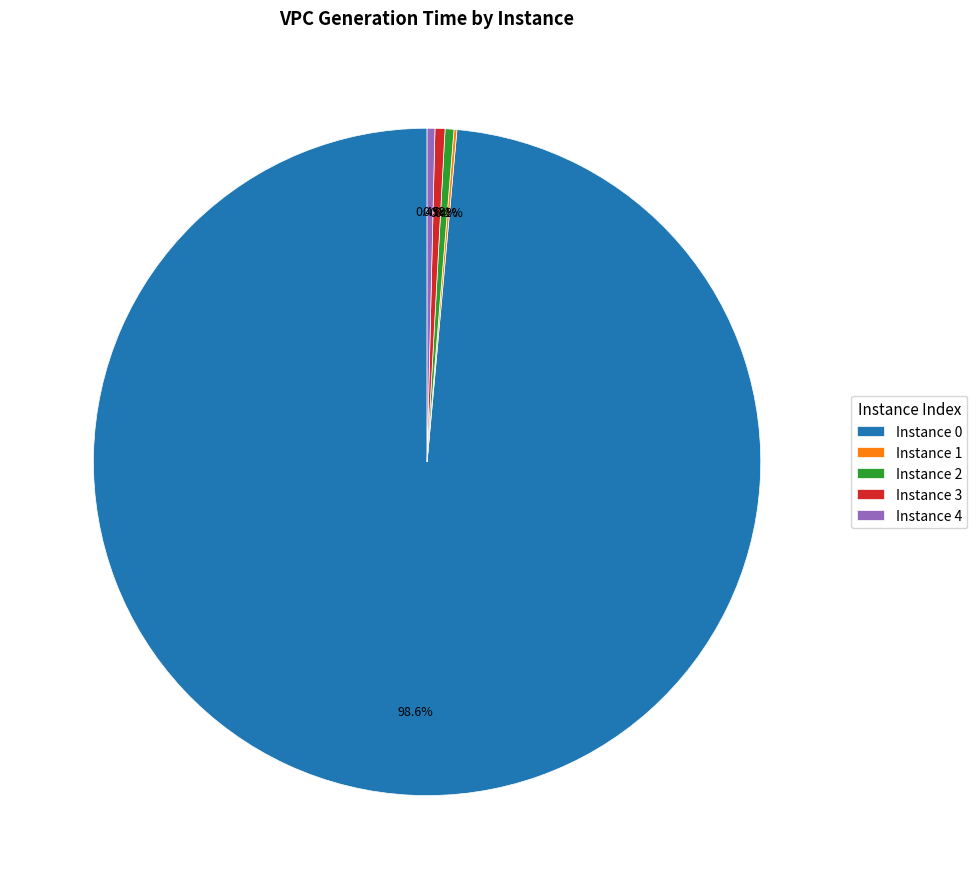

Between Instance 0 and Instance 4, which is larger?

Instance 0